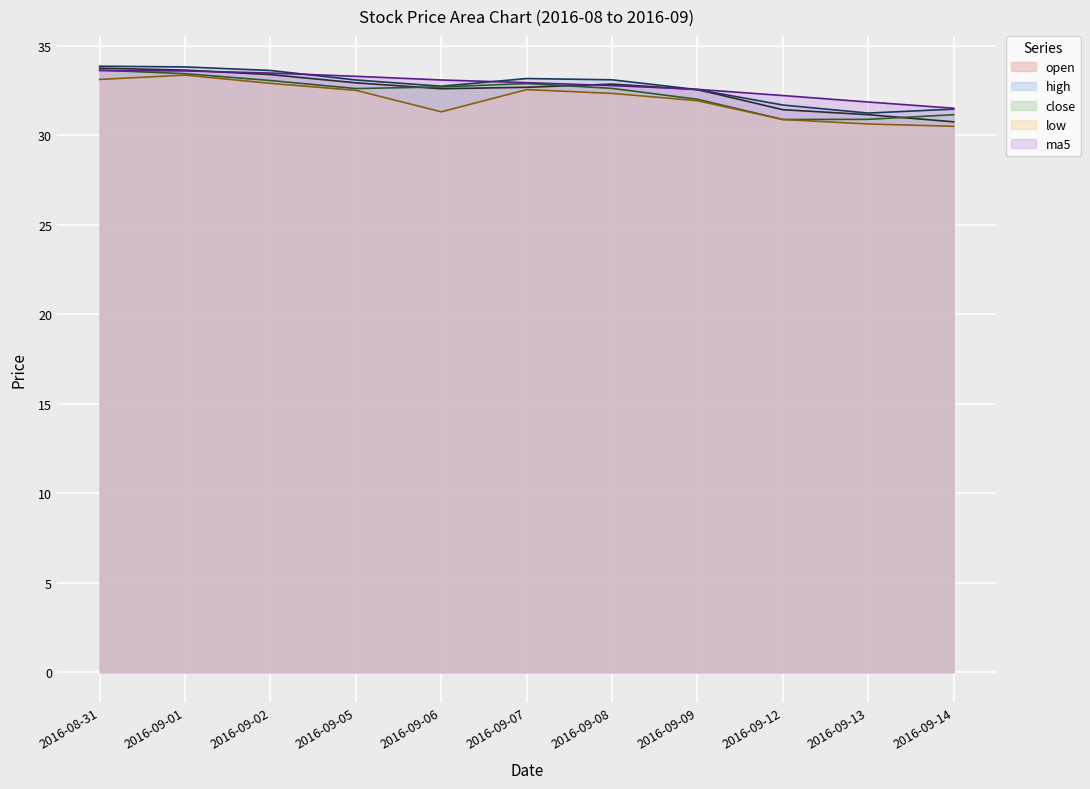

What is the maximum value shown in the chart?

33.9